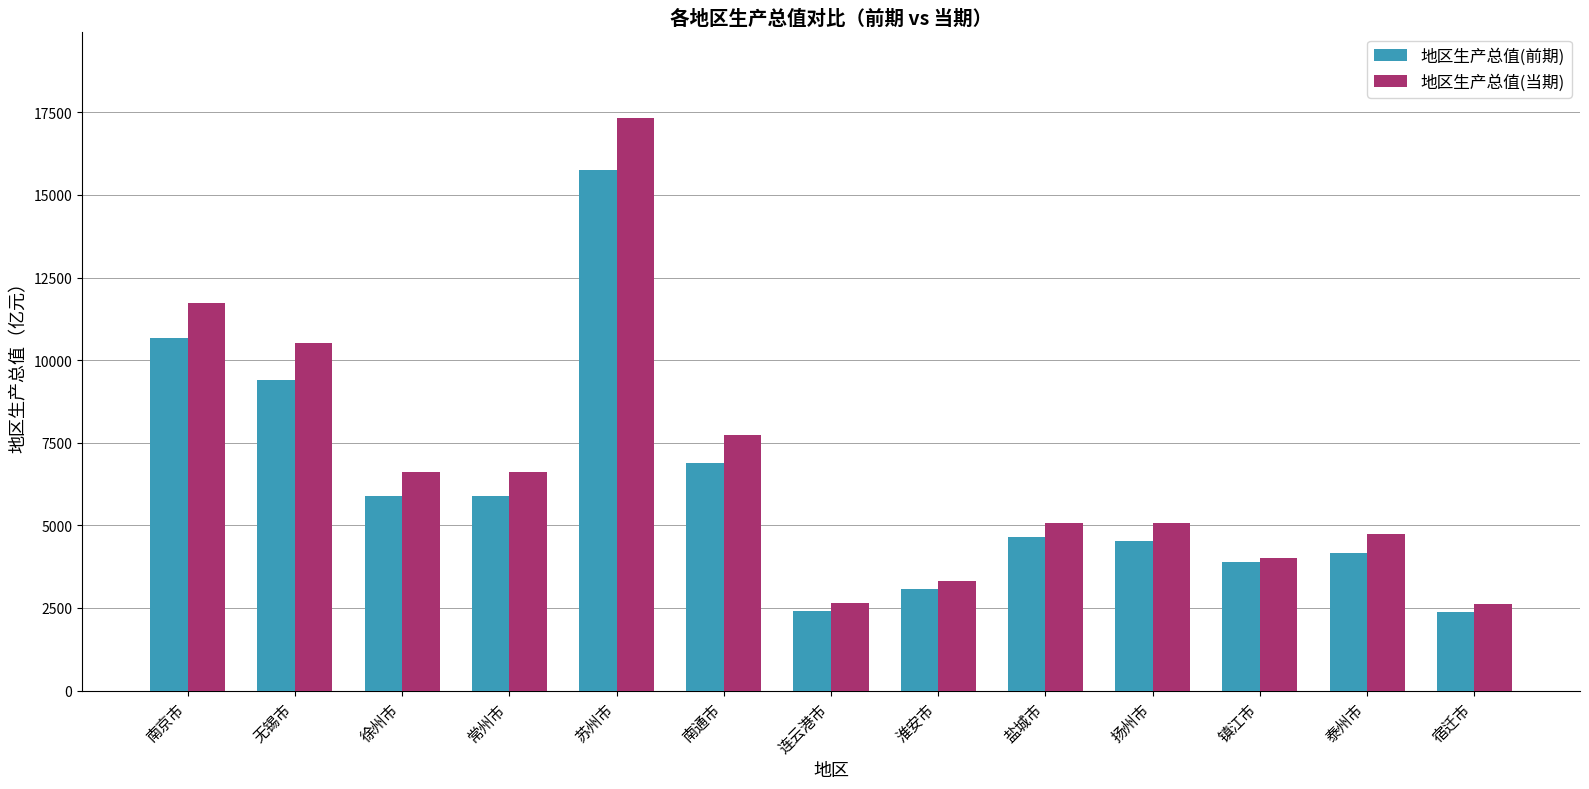

What is the minimum value shown in the chart?

2374.7